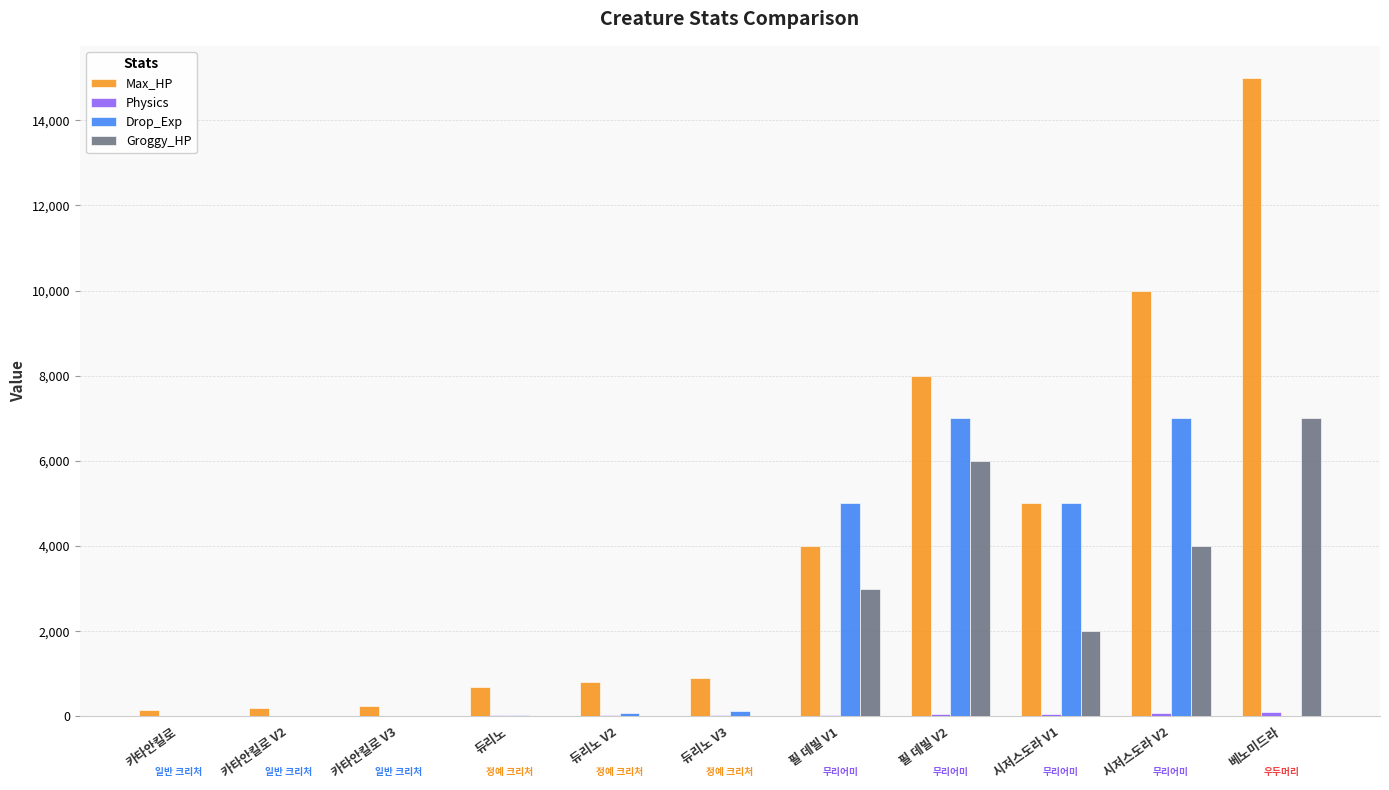

Is it true that Max_HP equals 10000 at 시저스도라 V2?

True